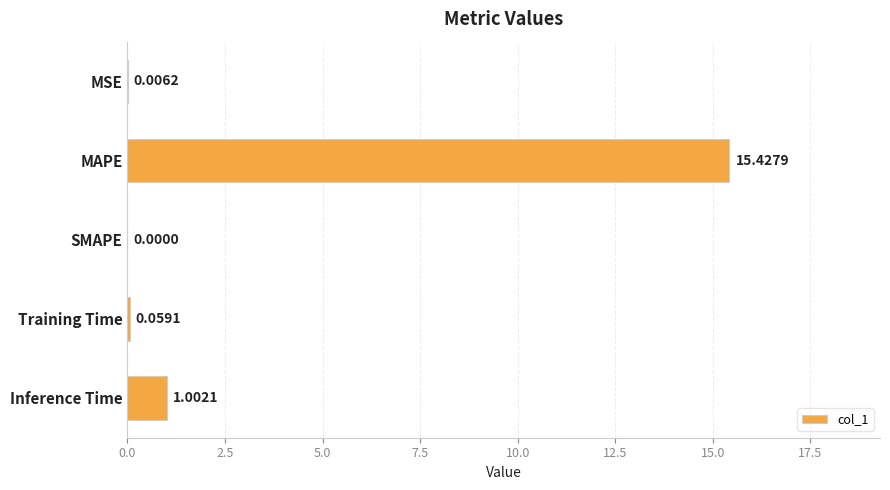

How many values are above zero?

4